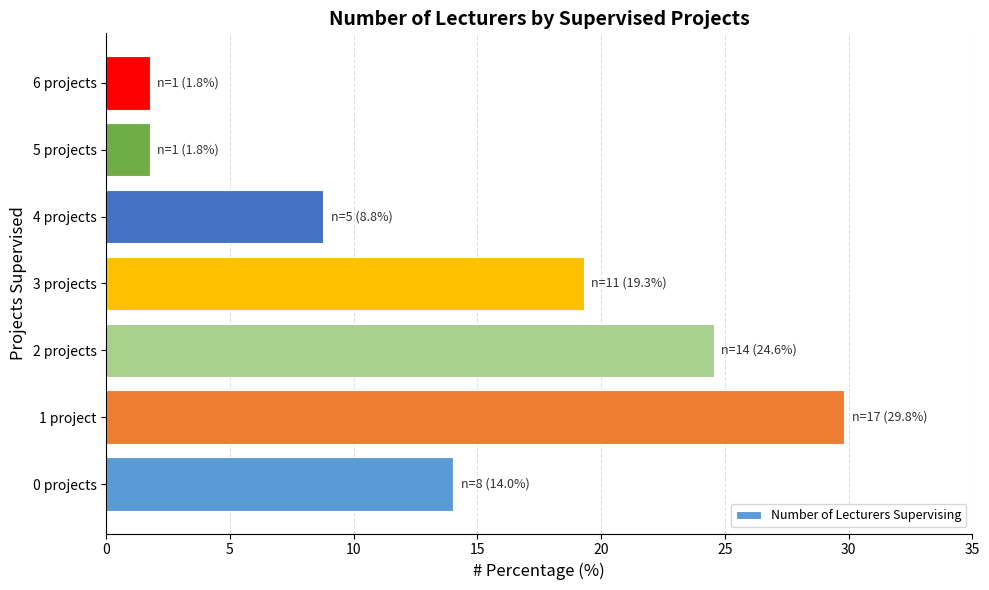

Where is the data nearest to the value 15?

0 projects